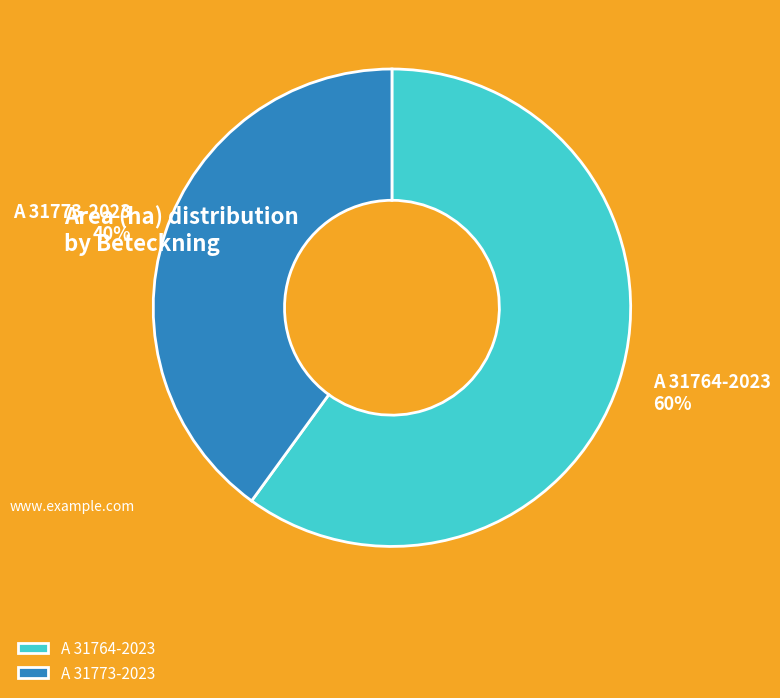

To the nearest percent, what percentage of the pie is A 31773-2023?

40%